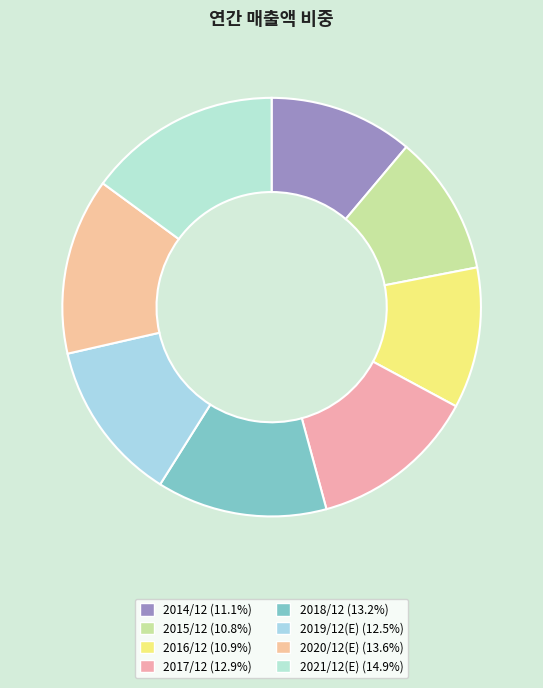

What is the change in value from 2014/12 to 2016/12?

-43393